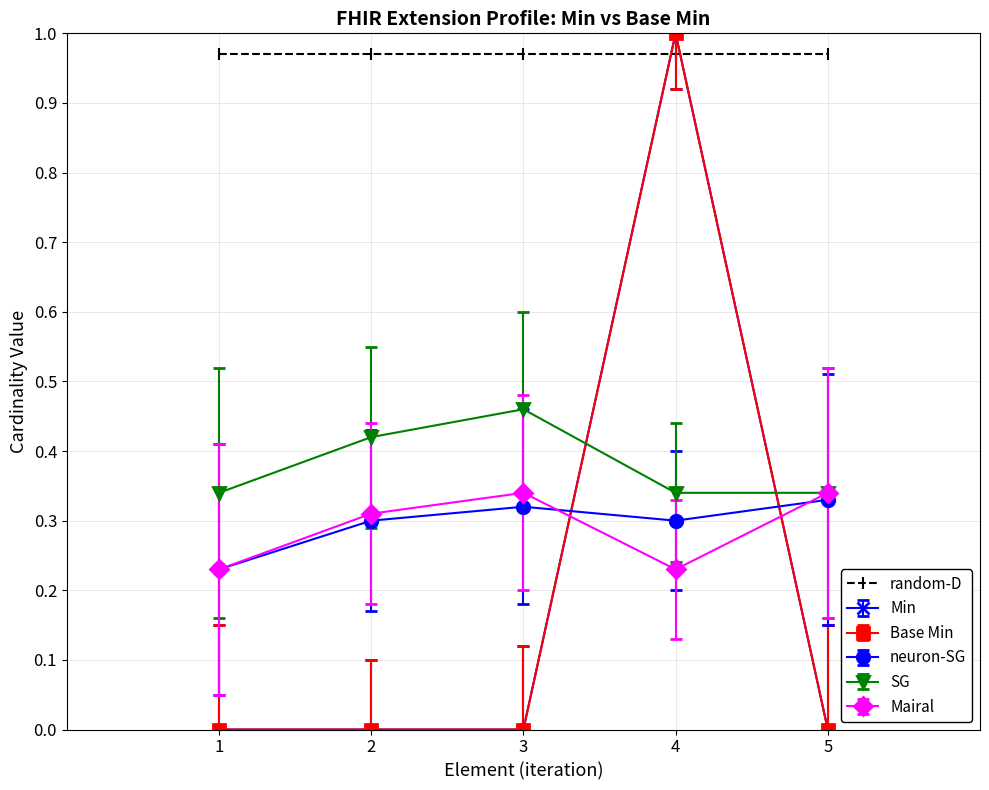

Does the chart have visible grid lines?

Yes